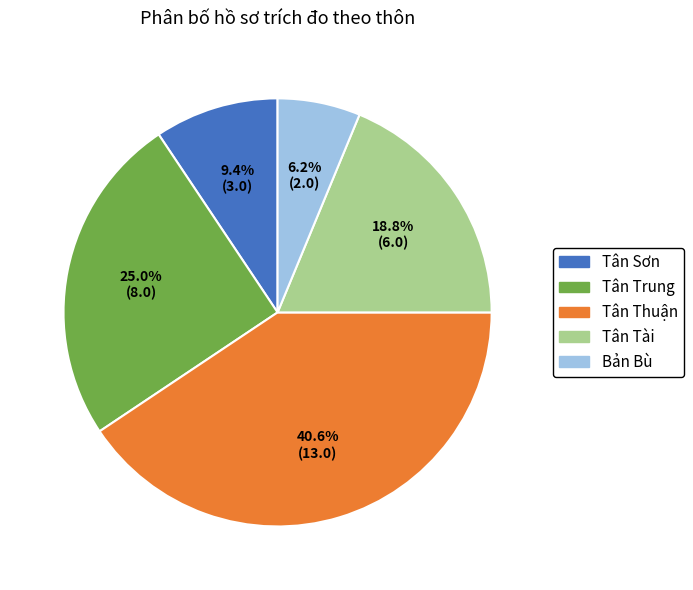

Approximately how many times larger is the value at Tân Thuận compared to Tân Sơn?

4.3